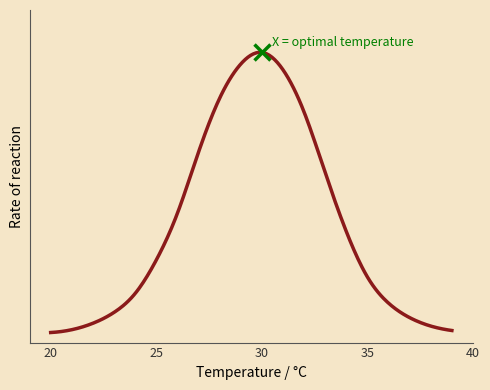

How many lines are shown in the chart?

1